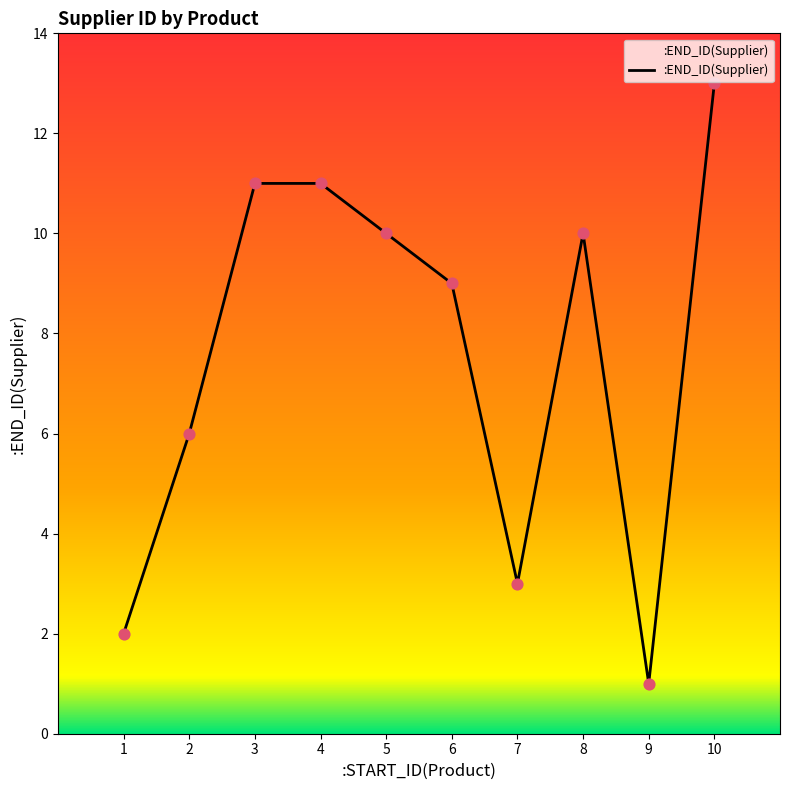

What is the ratio of the value at 5 to the value at 1?

5.0